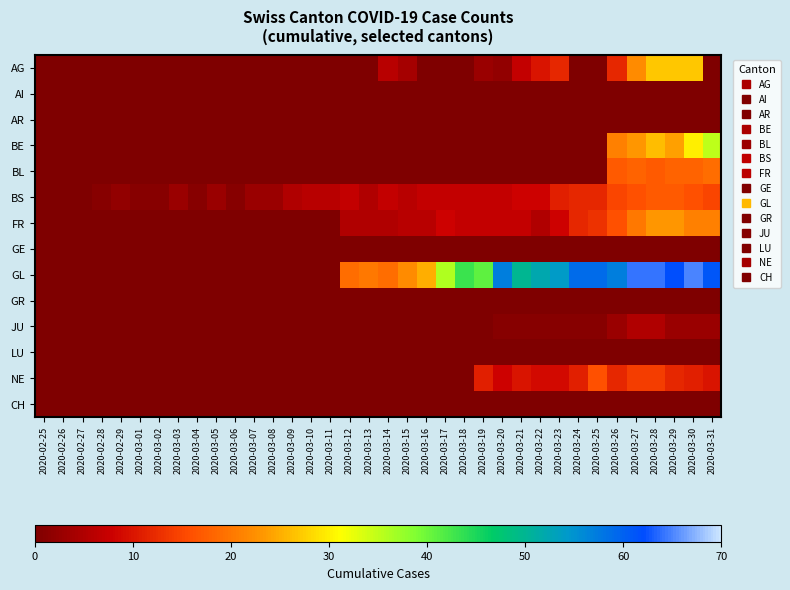

Rank the series by their maximum value, from lowest to highest.

AI, AR, GE, GR, LU, CH, JU, NE, BS, BL, FR, AG, BE, GL